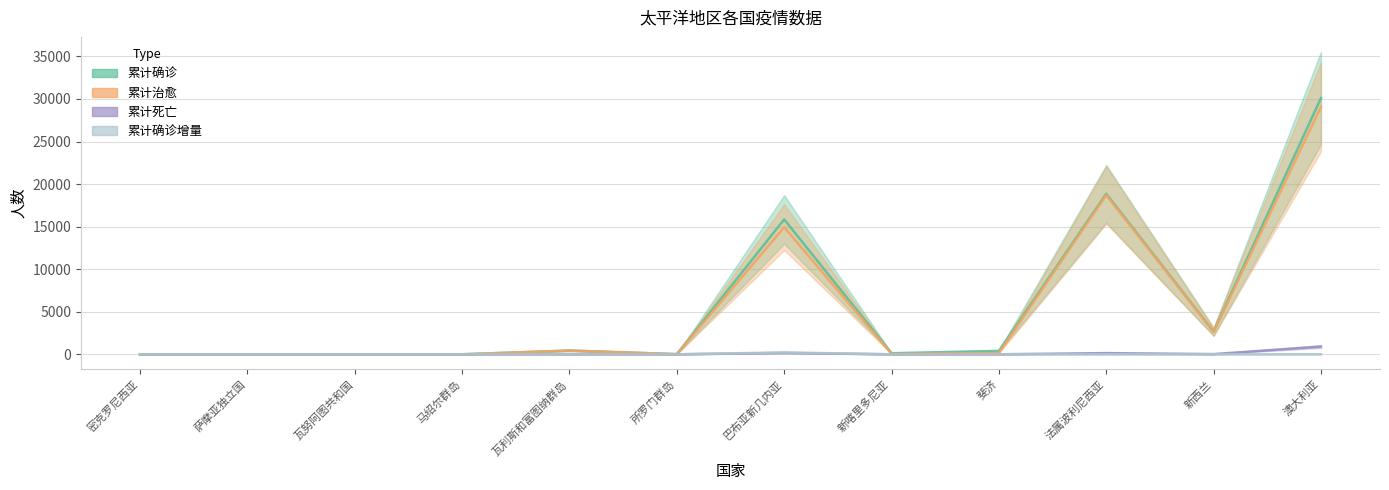

True or false: 累计治愈 has a value of 94 at 新喀里多尼亚.

False